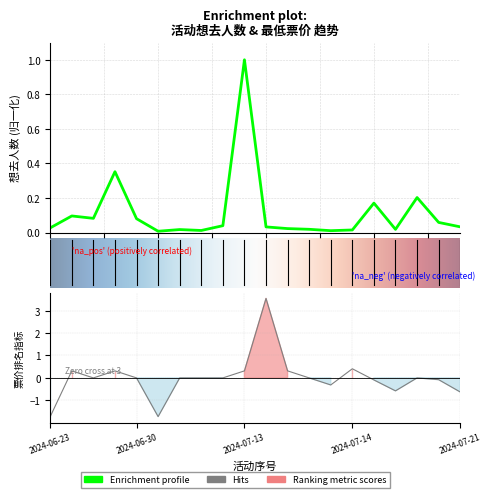

List the series in order of their peak value, highest first.

最低票价, 想去人数